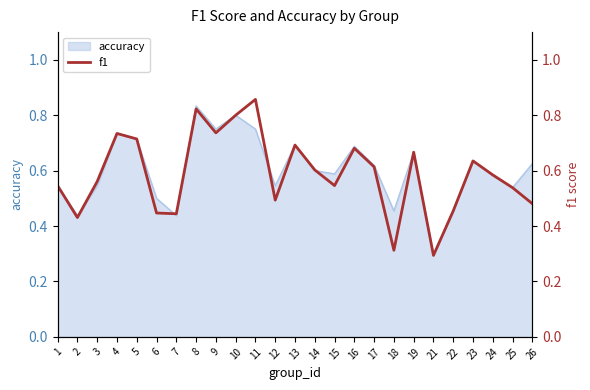

Read the value at 19.

0.7